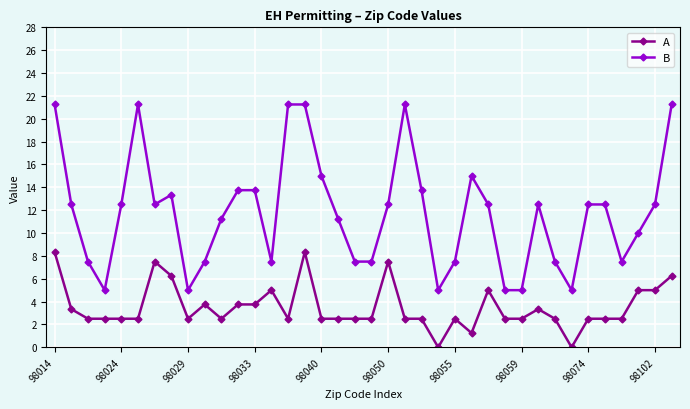

Which series has the largest range (max minus min)?

B